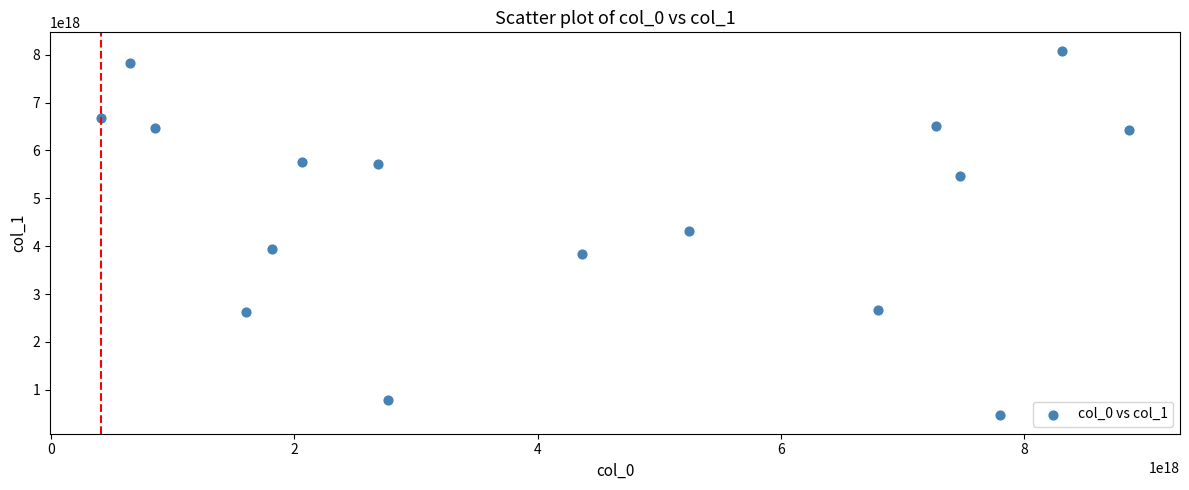

What is the range of X values (max minus min)?

8442140908244505600